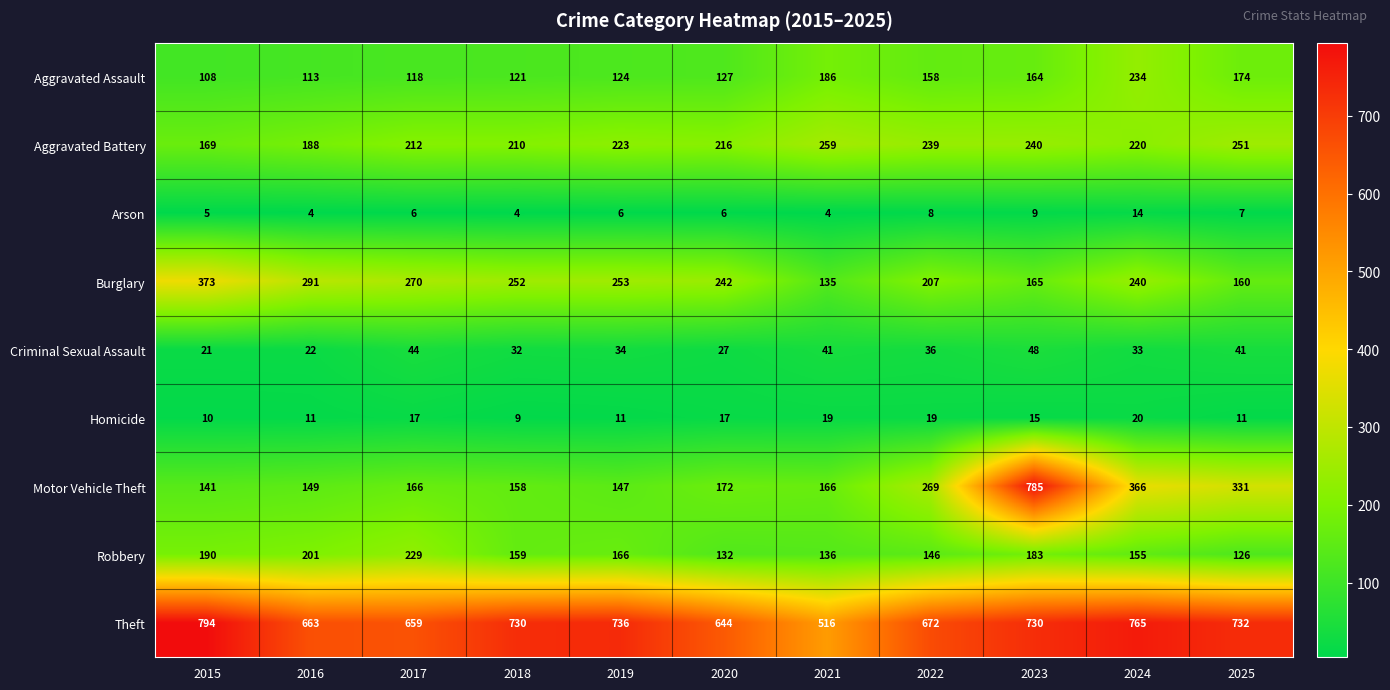

What is the total value across all series at 2019?

1700